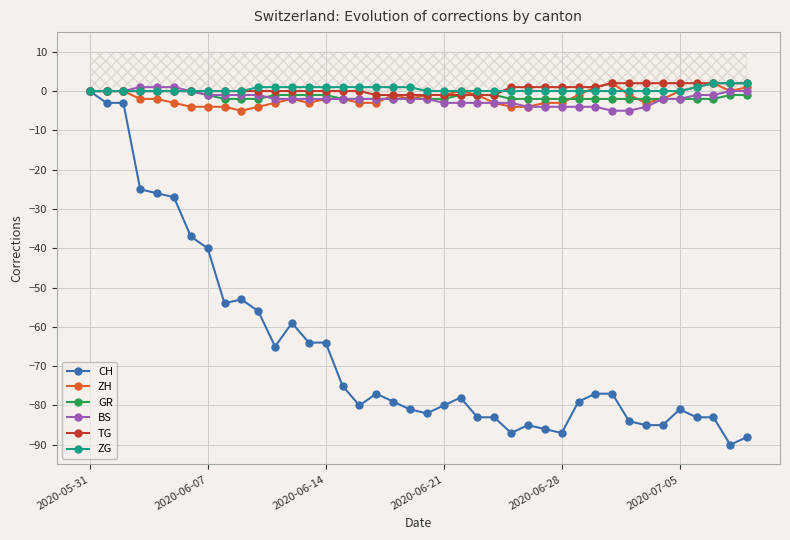

Reading left to right, list all the values displayed in this chart.

CH: 0	-3	-3	-25	-26	-27	-37	-40	-54	-53	-56	-65	-59	-64	-64	-75	-80	-77	-79	-81	-82	-80	-78	-83	-83	-87	-85	-86	-87	-79	-77	-77	-84	-85	-85	-81	-83	-83	-90	-88
ZH: 0	0	0	-2	-2	-3	-4	-4	-4	-5	-4	-3	-2	-3	-2	-2	-3	-3	-1	-2	-1	-1	0	-1	-3	-4	-4	-3	-3	-1	1	2	-1	-3	-2	0	1	2	0	1
GR: 0	0	0	0	0	0	0	-1	-2	-2	-2	-1	-1	-1	-1	-2	-2	-2	-2	-2	-2	-2	-1	-1	-1	-2	-2	-2	-2	-2	-2	-2	-2	-2	-2	-2	-2	-2	-1	-1
BS: 0	0	0	1	1	1	0	-1	-1	-1	-1	-2	-2	-2	-2	-2	-2	-2	-2	-2	-2	-3	-3	-3	-3	-3	-4	-4	-4	-4	-4	-5	-5	-4	-2	-2	-1	-1	0	0
TG: 0	0	0	0	0	0	0	0	0	0	0	0	0	0	0	0	0	-1	-1	-1	-1	-1	-1	-1	-1	1	1	1	1	1	1	2	2	2	2	2	2	2	2	2
ZG: 0	0	0	0	0	0	0	0	0	0	1	1	1	1	1	1	1	1	1	1	0	0	0	0	0	0	0	0	0	0	0	0	0	0	0	0	1	2	2	2